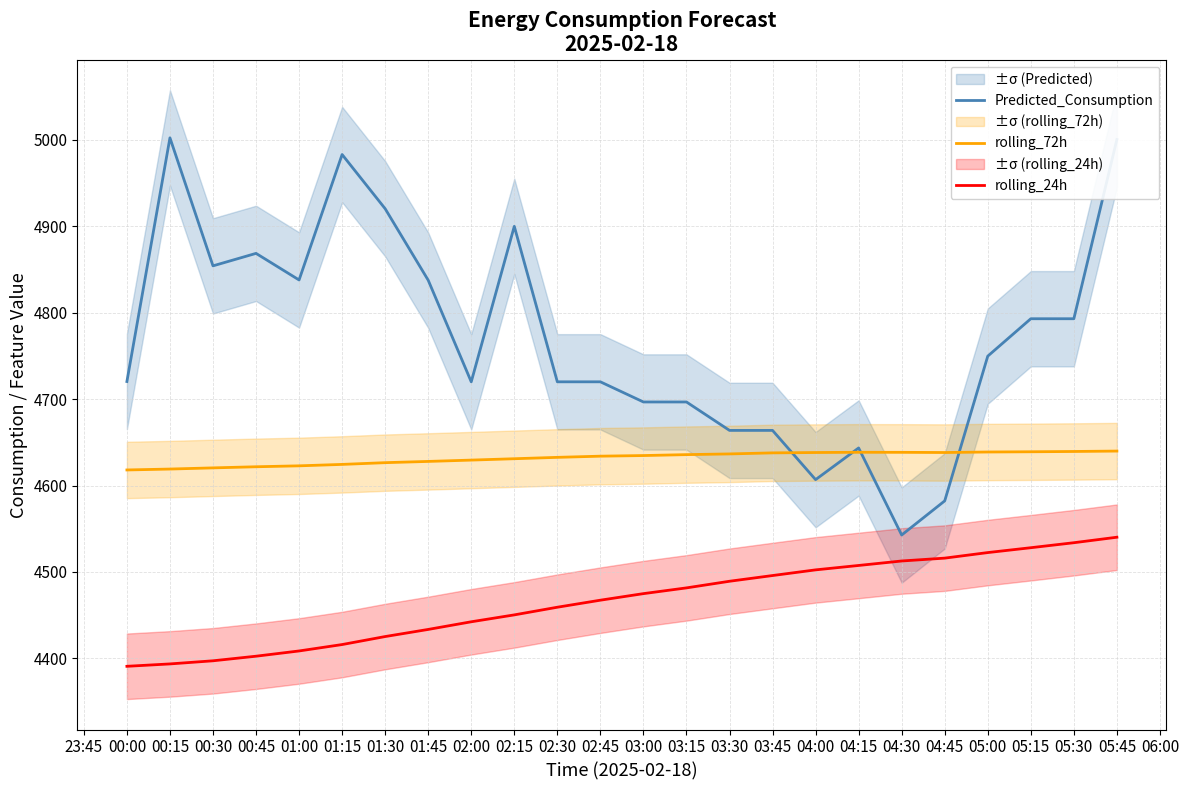

Is the value of Predicted_Consumption at 05:00 greater than the value of rolling_72h at 02:45?

Yes